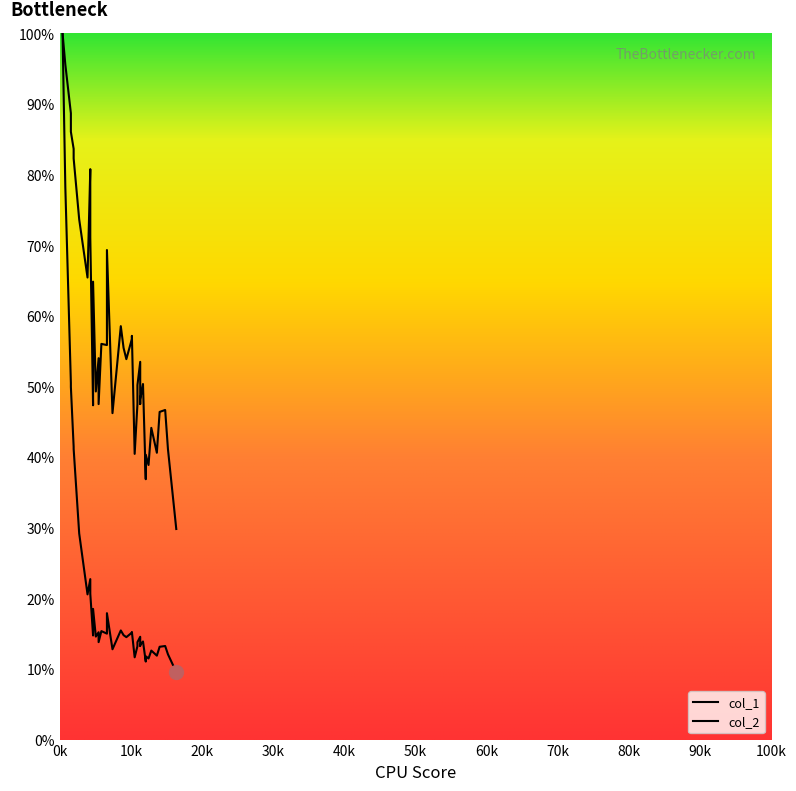

What is the average value of the col_2 series?

57.5